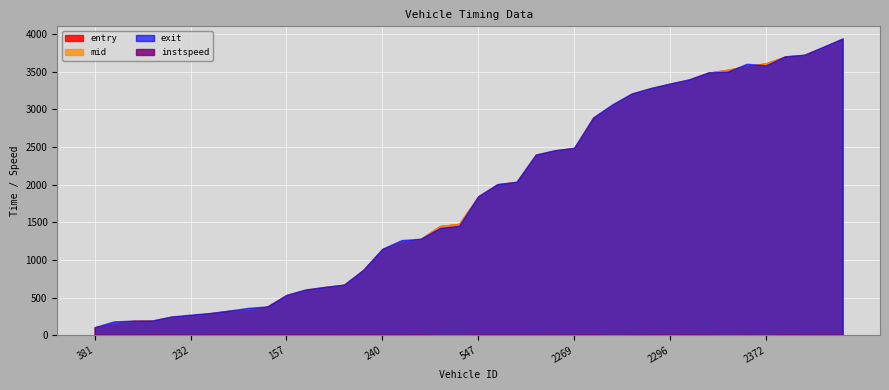

True or false: instspeed and exit cross at least once.

False